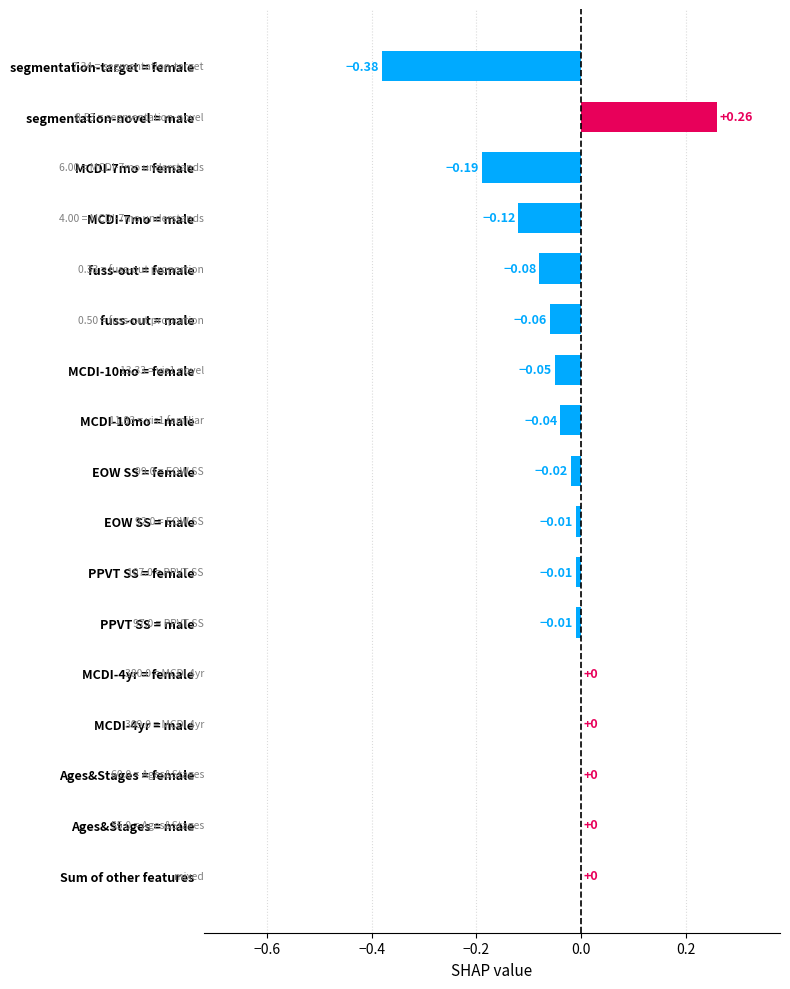

What is the label of the 3rd bar from the left?

female